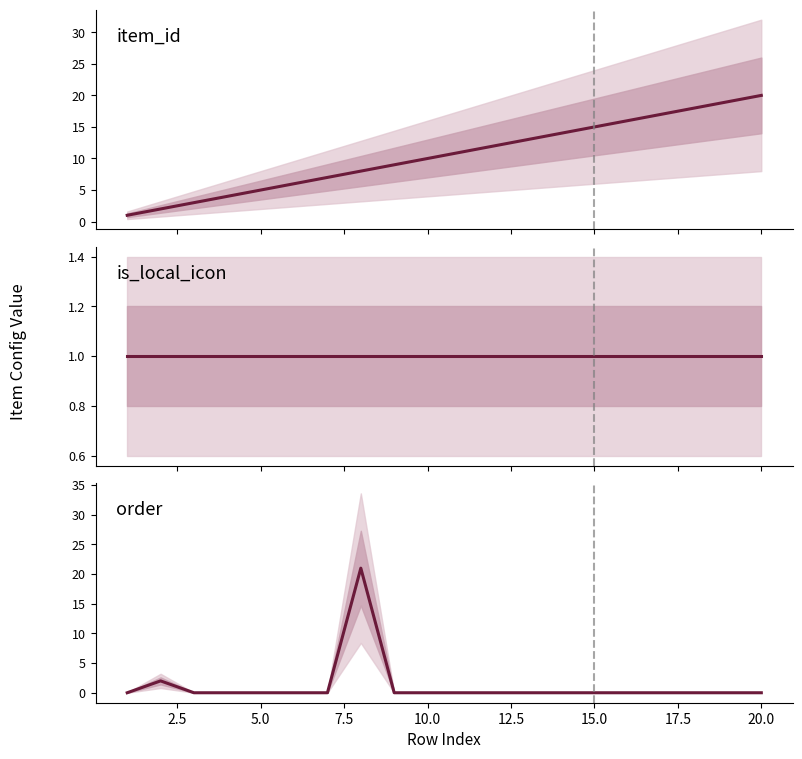

At how many categories does at least one series exceed 9?

12